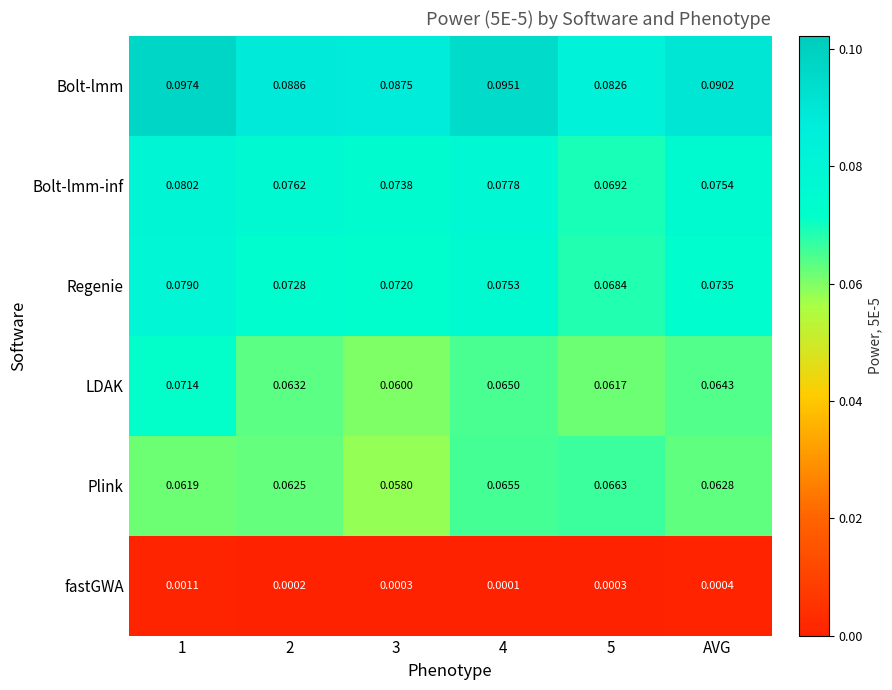

Which series changed the most between 1 and 5?

Bolt-lmm